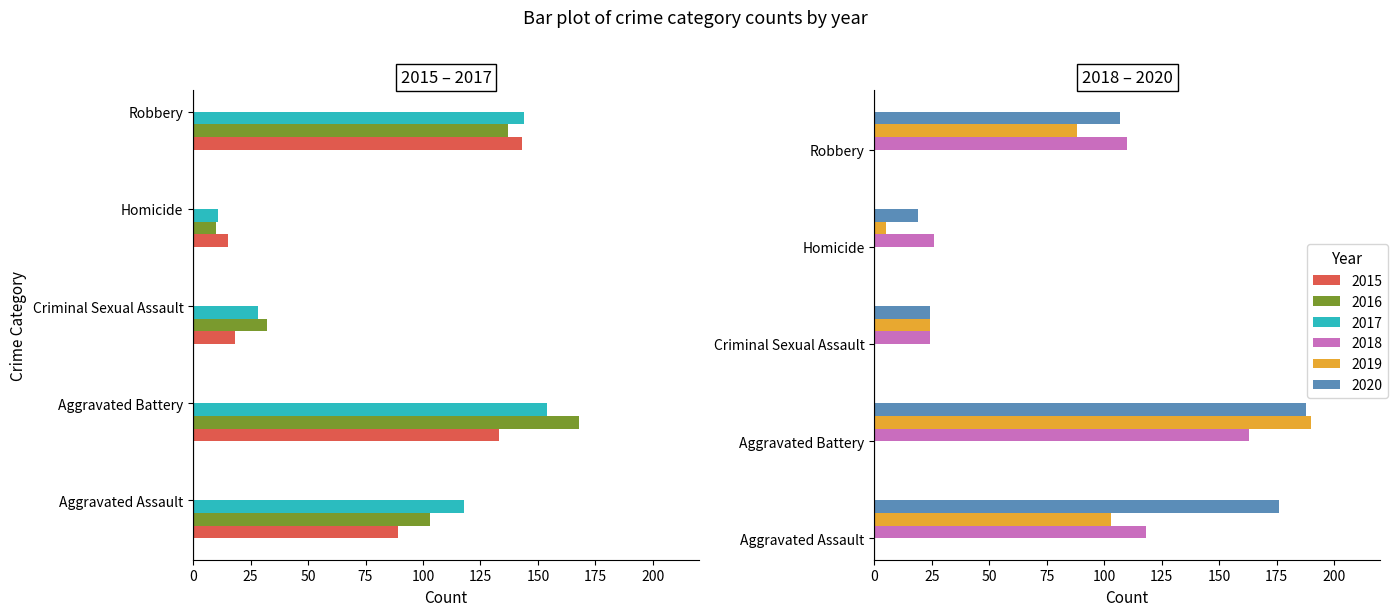

True or false: 2017 has a value of 41 at Criminal Sexual Assault.

False